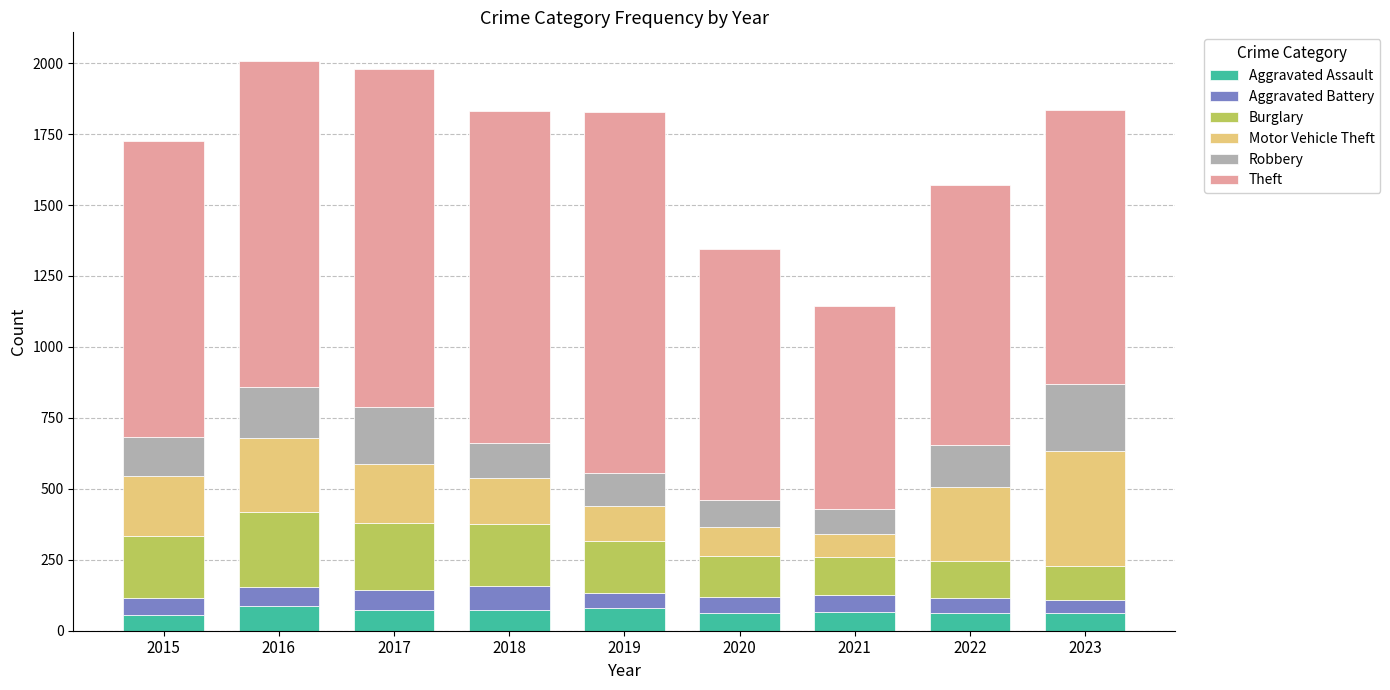

What are all the series names shown in the legend?

Aggravated Assault, Aggravated Battery, Burglary, Motor Vehicle Theft, Robbery, Theft